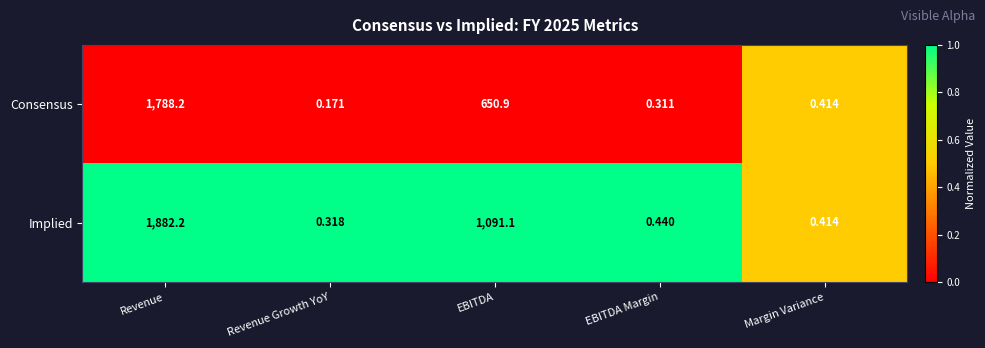

How many series are shown in this chart?

2